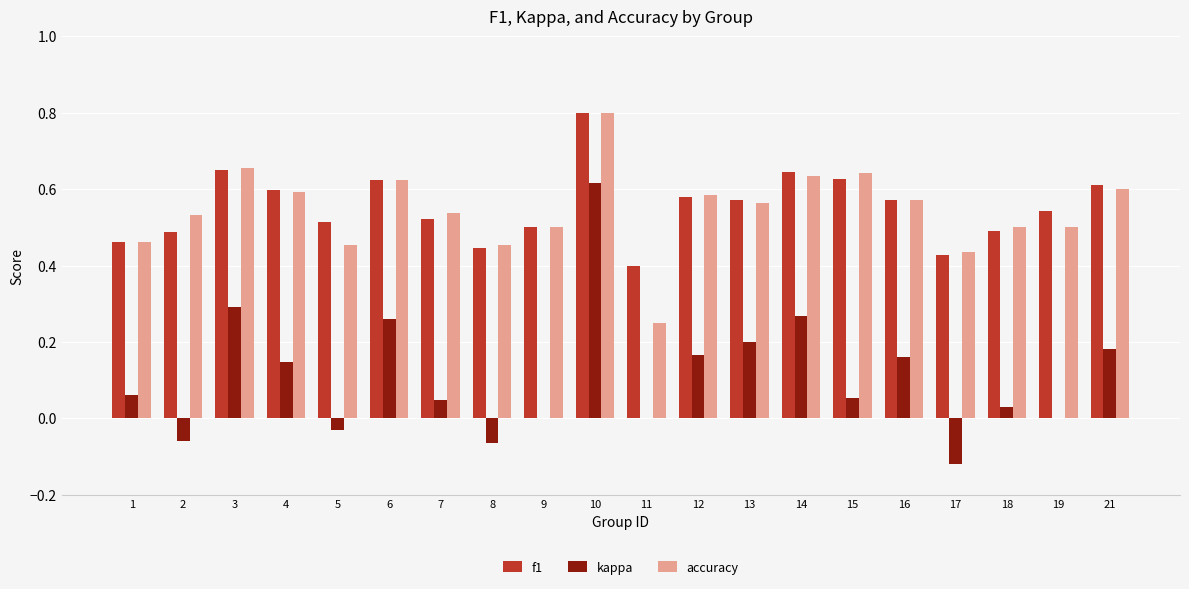

At which category is the sum across all series the highest?

10